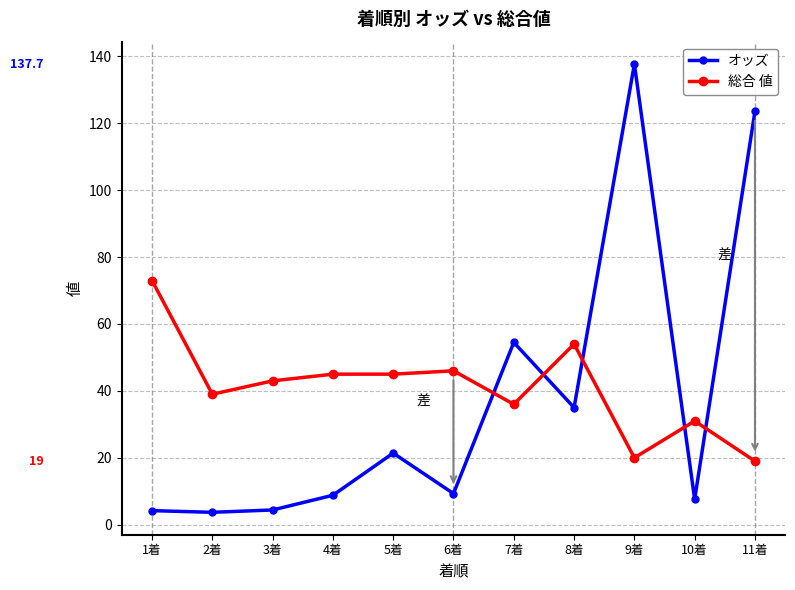

List the series in order of their overall mean, lowest first.

オッズ, 総合 値